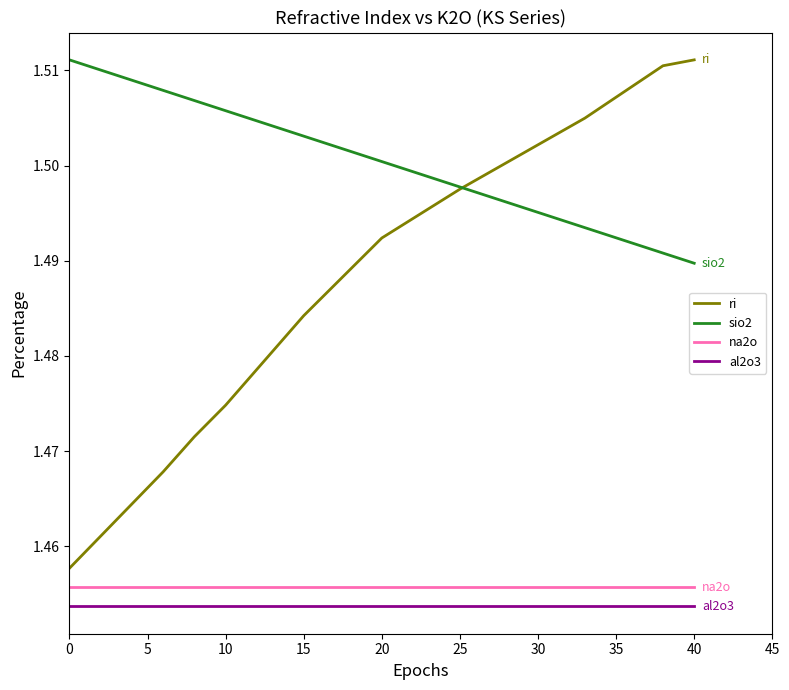

Which series has the largest range (max minus min)?

ri